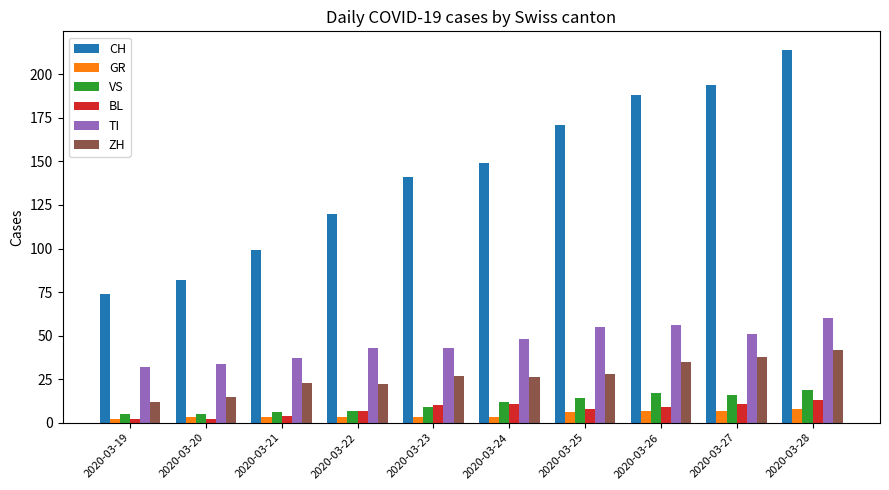

What is the value of the TI bar at the 9th from the left?

51